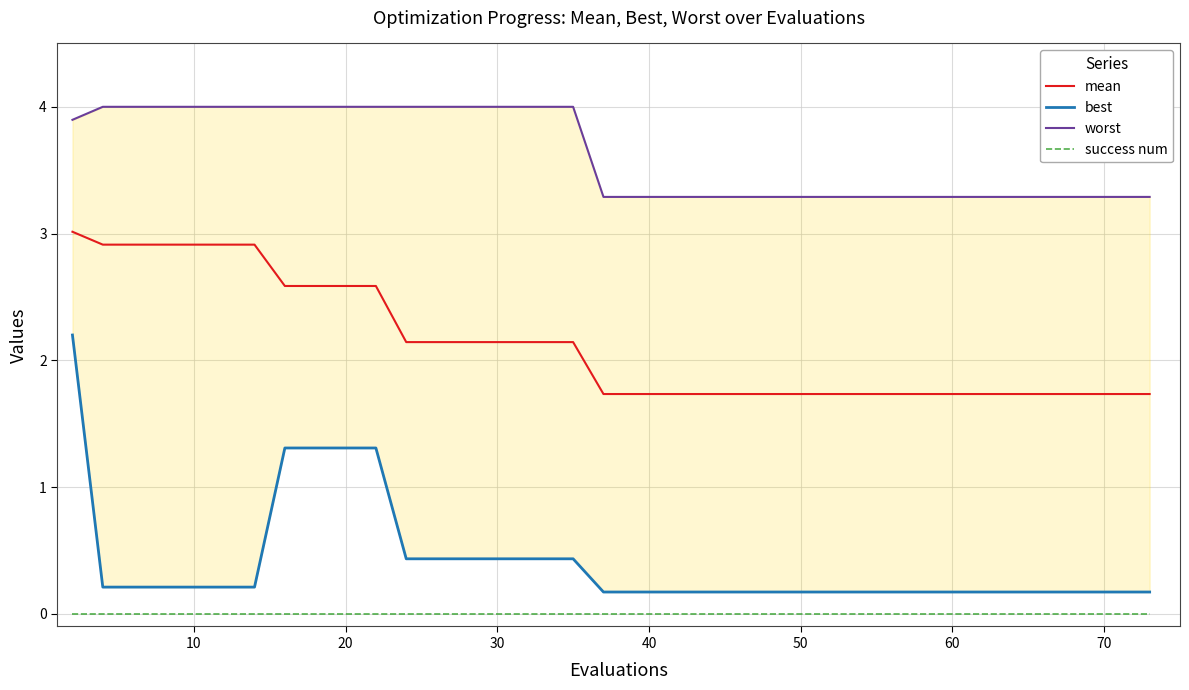

Reading right to left, list all the values displayed in this chart.

mean: 1.7	1.7	1.7	1.7	1.7	1.7	1.7	1.7	1.7	1.7	1.7	1.7	1.7	1.7	1.7	1.7	1.7	1.7	1.7	1.7	1.7	1.7	2.1	2.1	2.1	2.1	2.1	2.1	2.1	2.6	2.6	2.6	2.6	2.9	2.9	2.9	2.9	2.9	2.9	3.0
best: 0.2	0.2	0.2	0.2	0.2	0.2	0.2	0.2	0.2	0.2	0.2	0.2	0.2	0.2	0.2	0.2	0.2	0.2	0.2	0.2	0.2	0.2	0.4	0.4	0.4	0.4	0.4	0.4	0.4	1.3	1.3	1.3	1.3	0.2	0.2	0.2	0.2	0.2	0.2	2.2
worst: 3.3	3.3	3.3	3.3	3.3	3.3	3.3	3.3	3.3	3.3	3.3	3.3	3.3	3.3	3.3	3.3	3.3	3.3	3.3	3.3	3.3	3.3	4.0	4.0	4.0	4.0	4.0	4.0	4.0	4.0	4.0	4.0	4.0	4.0	4.0	4.0	4.0	4.0	4.0	3.9
success num: 0.0	0.0	0.0	0.0	0.0	0.0	0.0	0.0	0.0	0.0	0.0	0.0	0.0	0.0	0.0	0.0	0.0	0.0	0.0	0.0	0.0	0.0	0.0	0.0	0.0	0.0	0.0	0.0	0.0	0.0	0.0	0.0	0.0	0.0	0.0	0.0	0.0	0.0	0.0	0.0